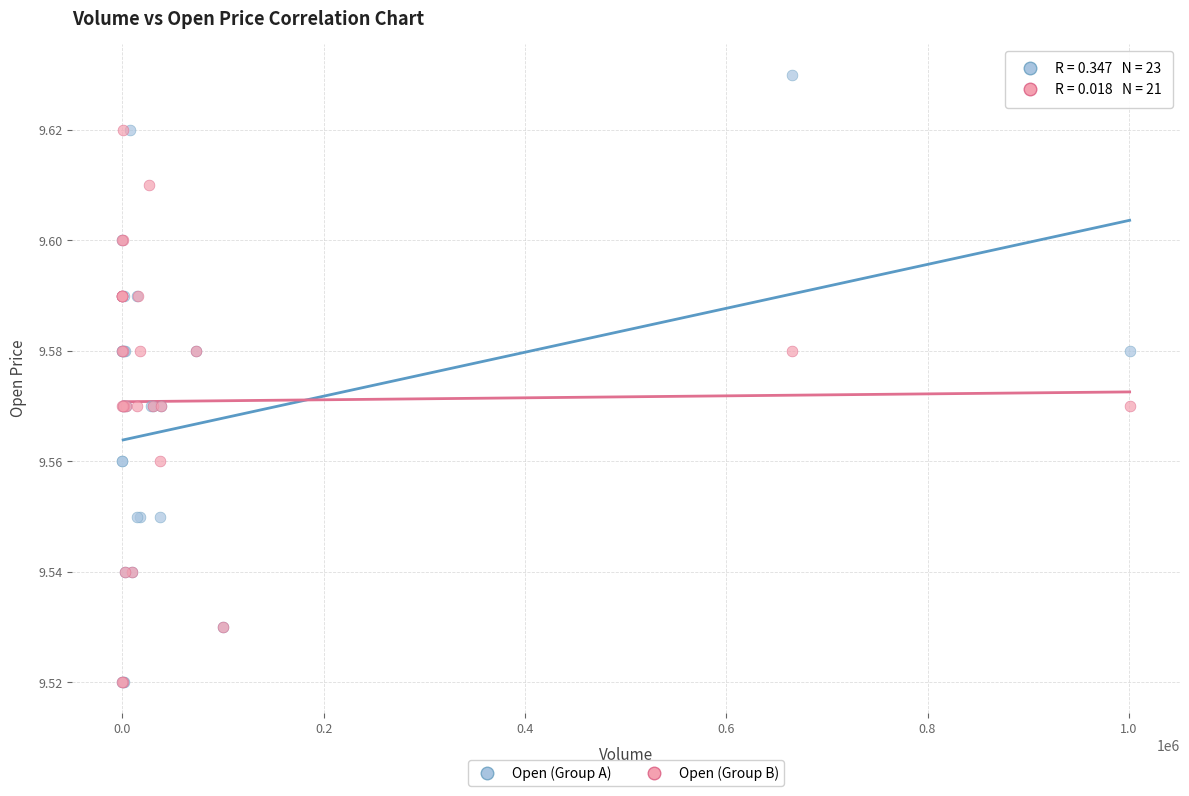

Which series contains the highest Y value?

Open (Group A)